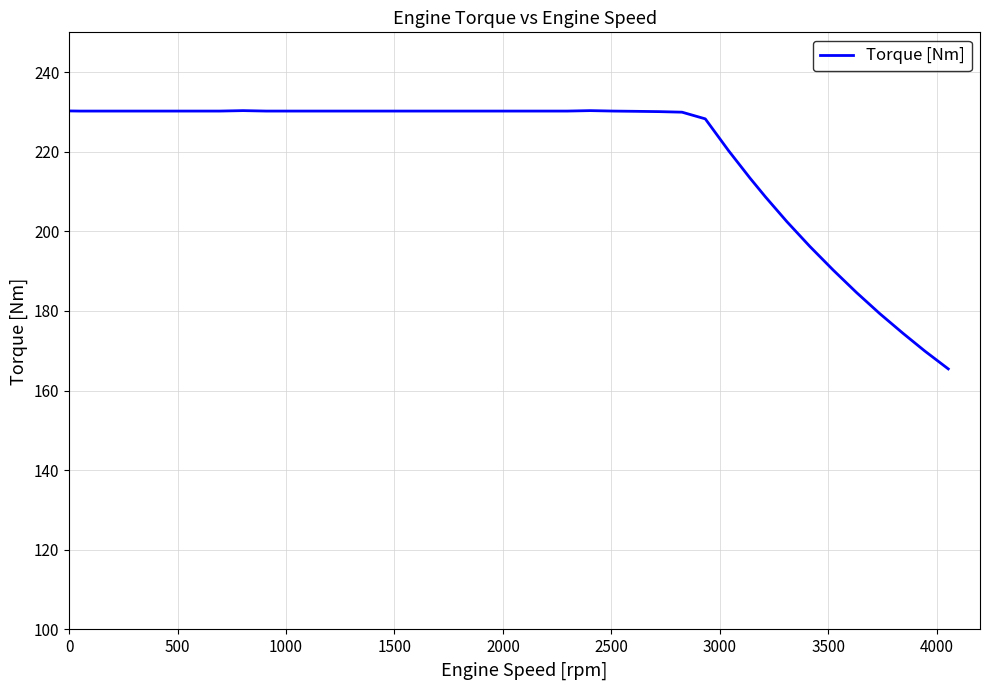

What is the difference between the maximum and minimum values?

64.9